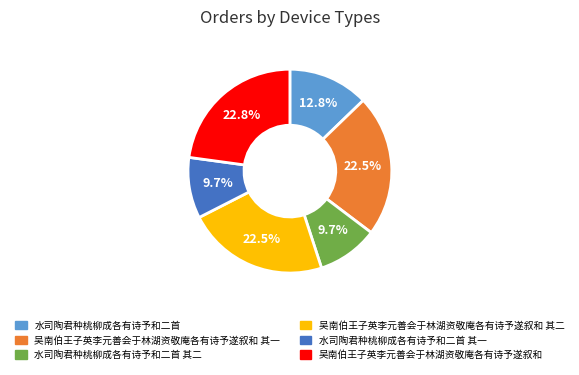

True or false: 水司陶君种桃柳成各有诗予和二首 其二 accounts for 1% of the total.

False